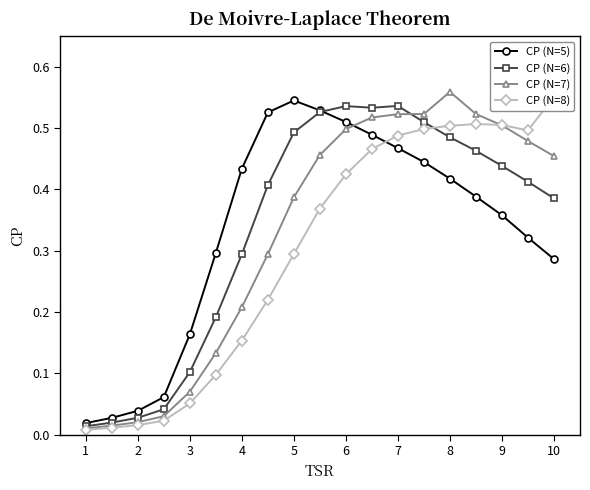

The value of CP (N=6) at 9 is 0.1. True or false?

False